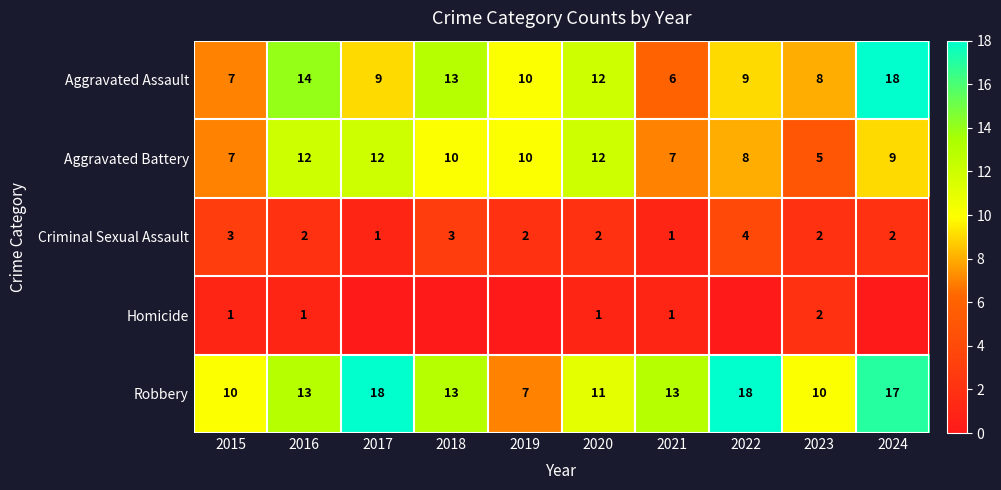

What is the sum of all Homicide values?

6